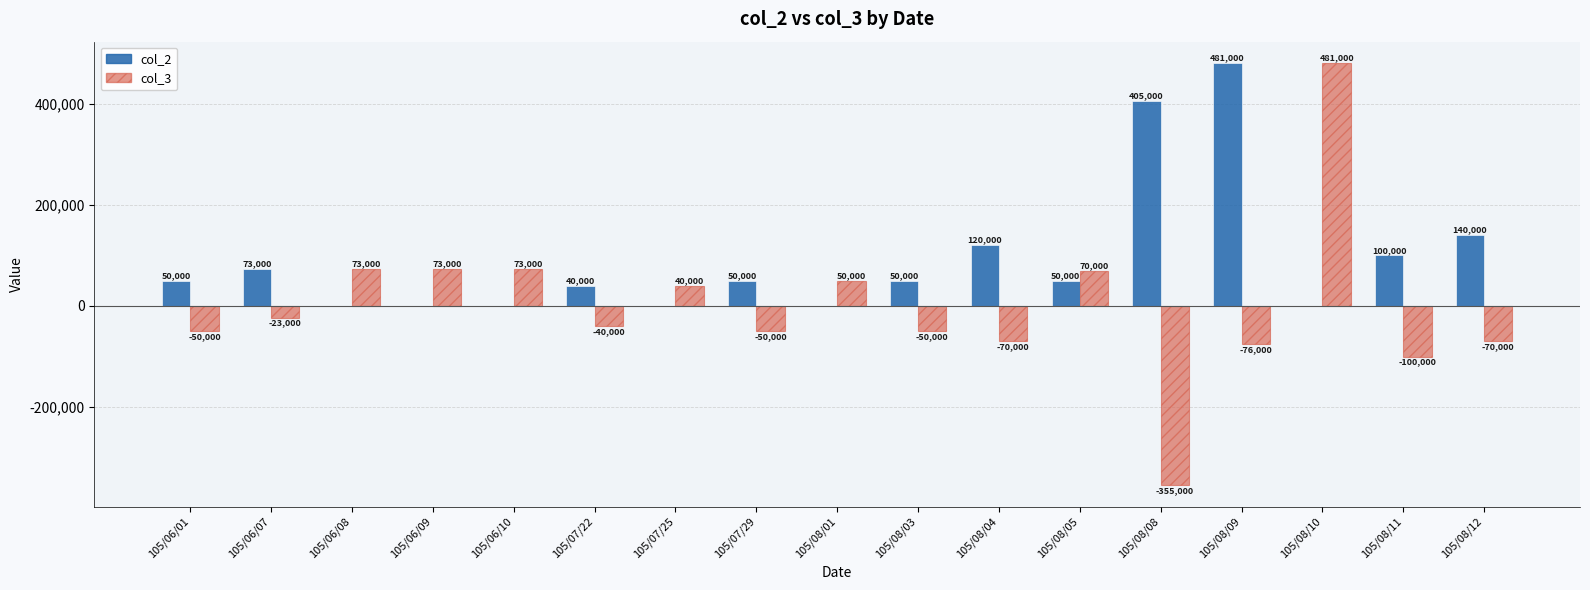

How many positive values does the col_3 series have?

7